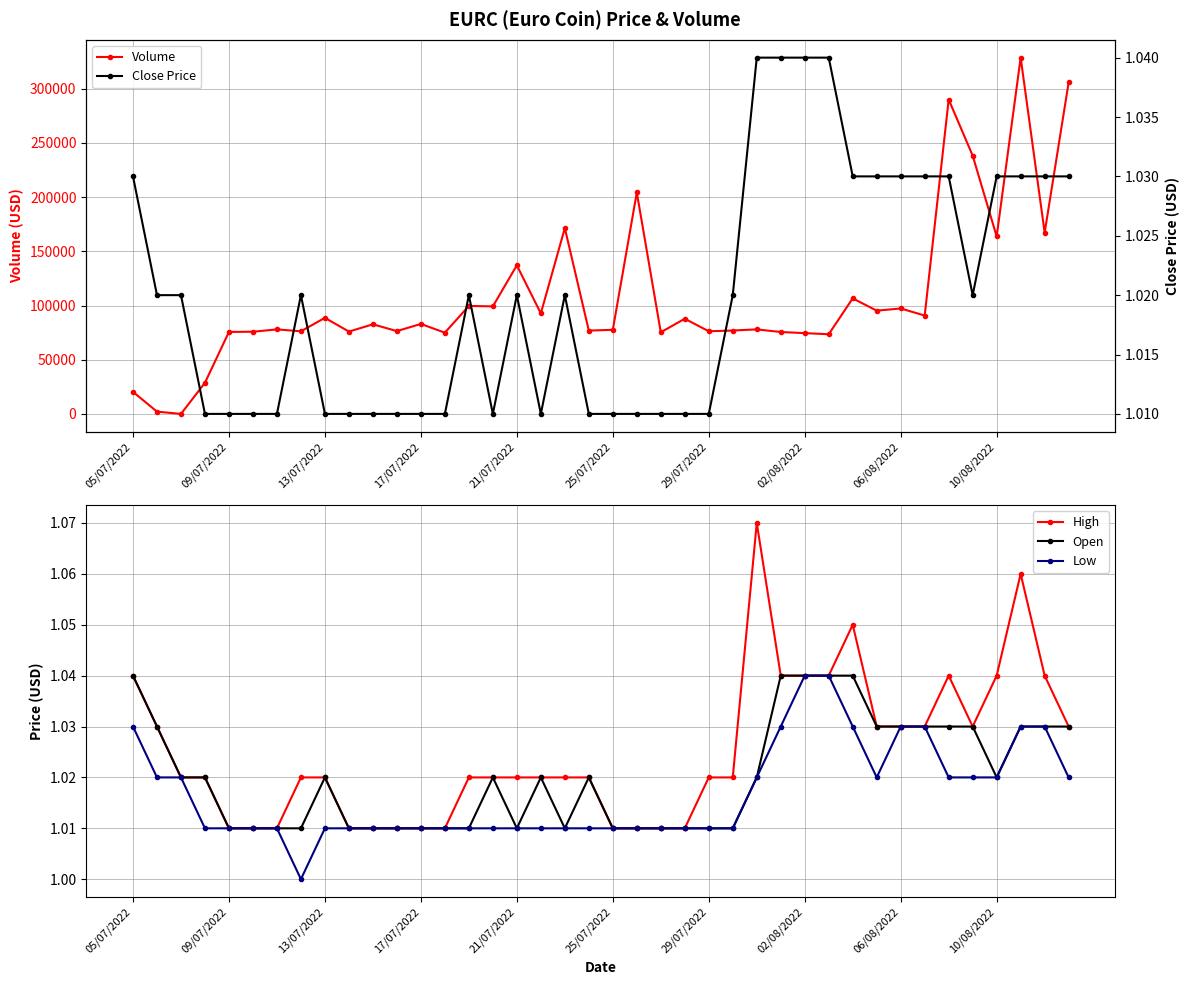

What are all the series names shown in the legend?

Volume, High, Open, Low, Close Price